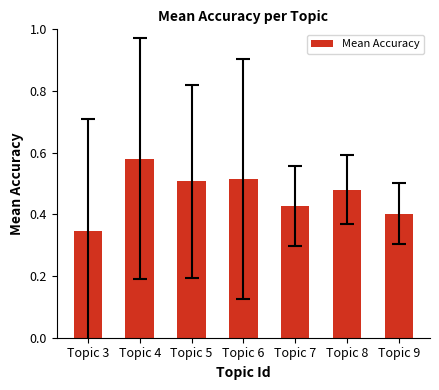

Which label corresponds to the smallest value in the chart?

Topic 3